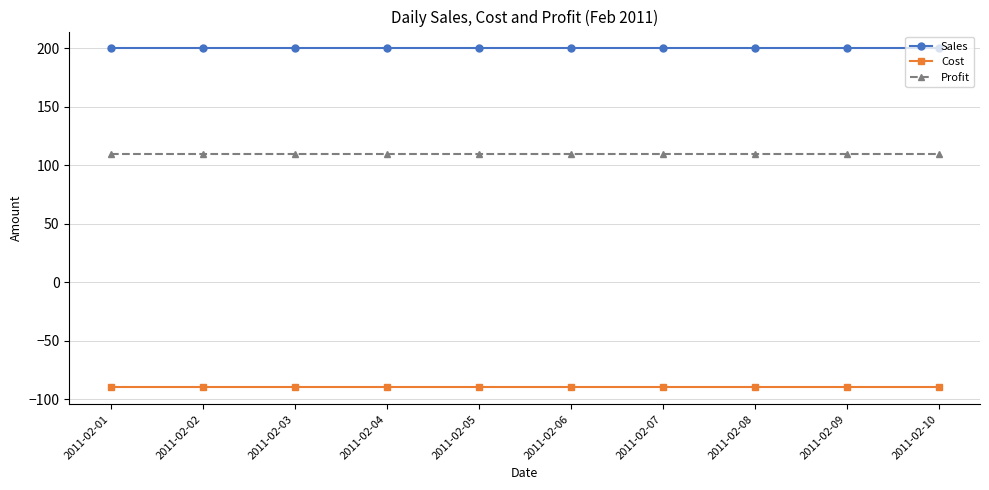

Is this an area chart (filled region under the line)?

No